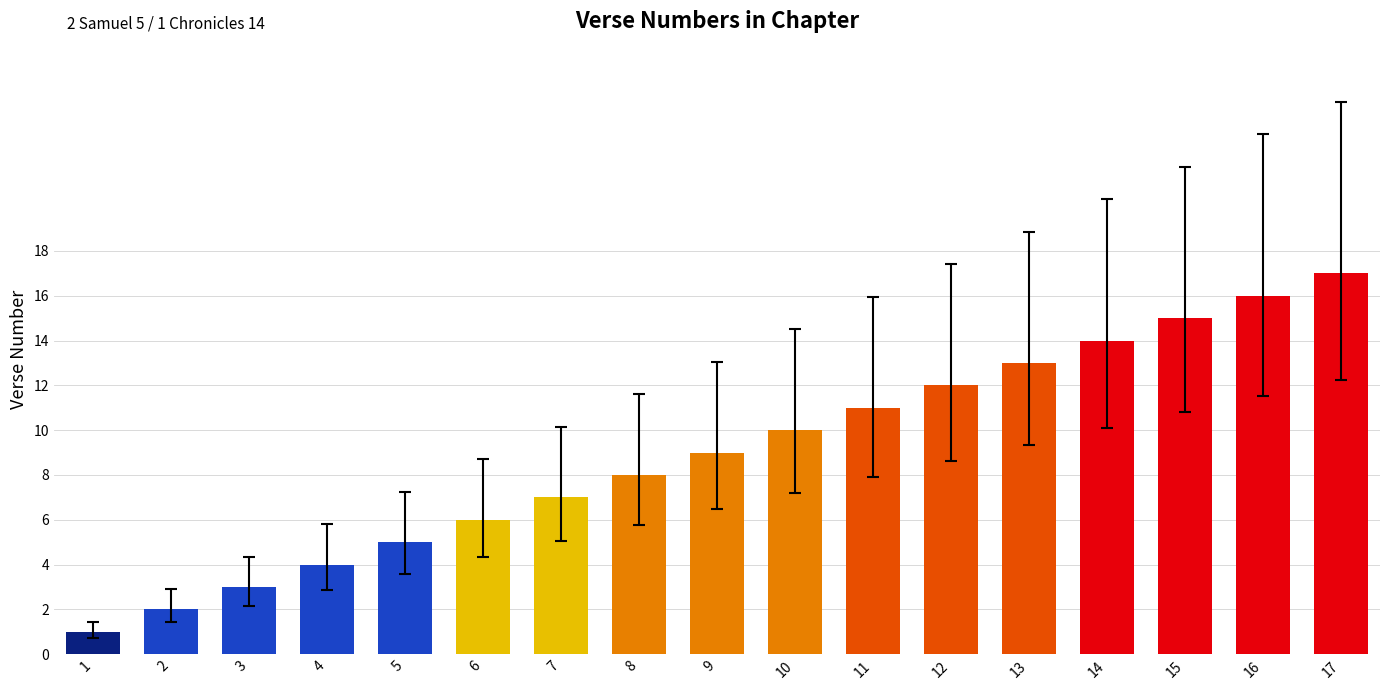

List the labels in order of value, largest first.

17, 16, 15, 14, 13, 12, 11, 10, 9, 8, 7, 6, 5, 4, 3, 2, 1